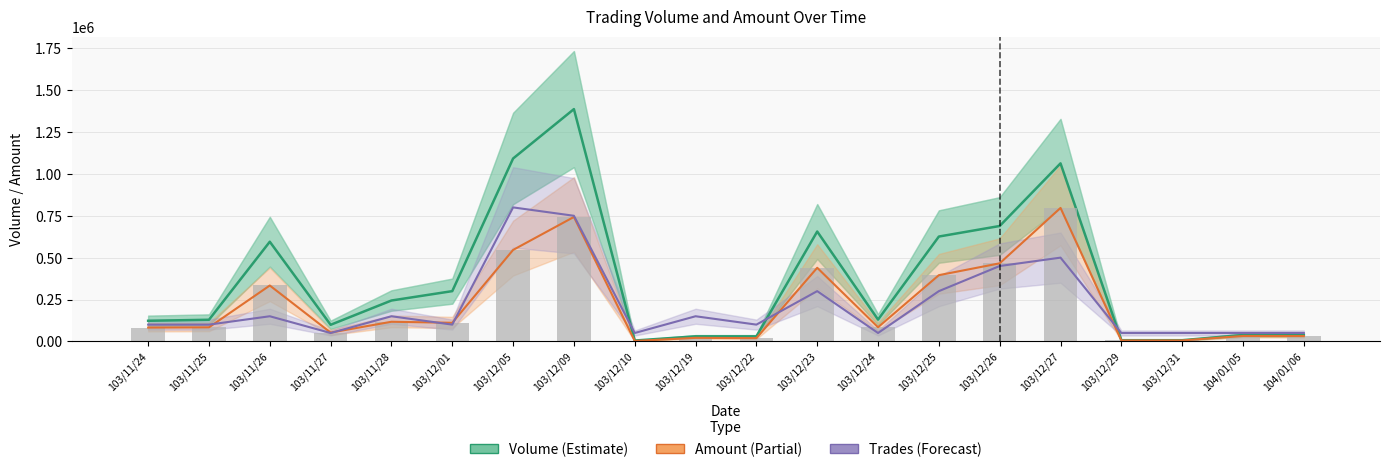

How many data points in Trades (col_8) are above 100000?

9